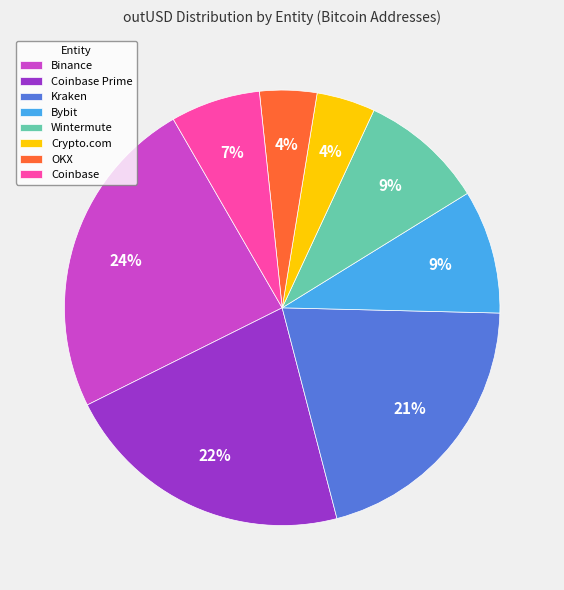

What percentage is the Bybit slice, to the nearest percent?

9%